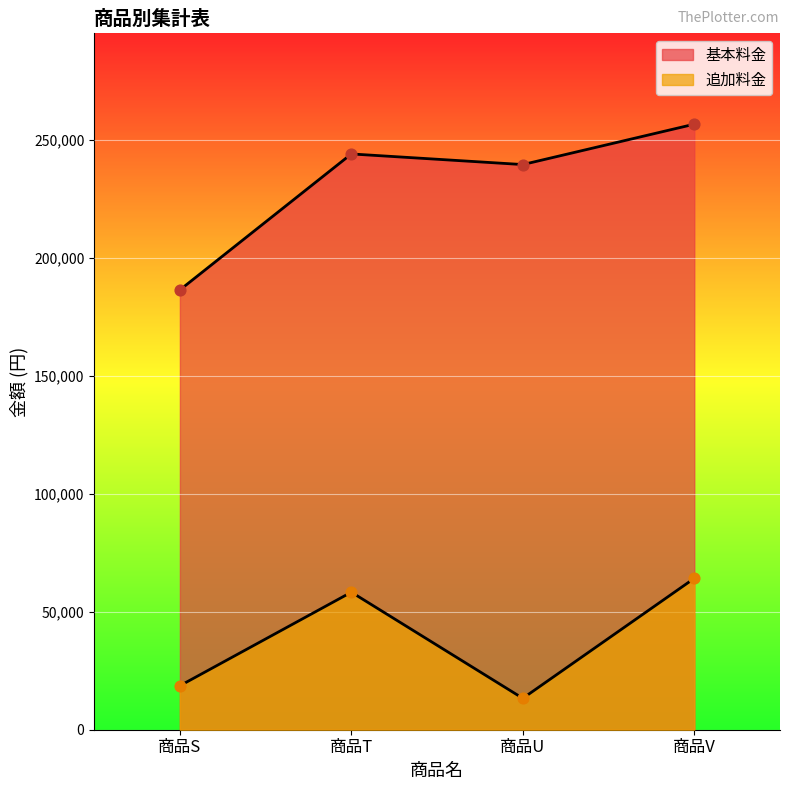

Which series has the largest total across all categories?

基本料金